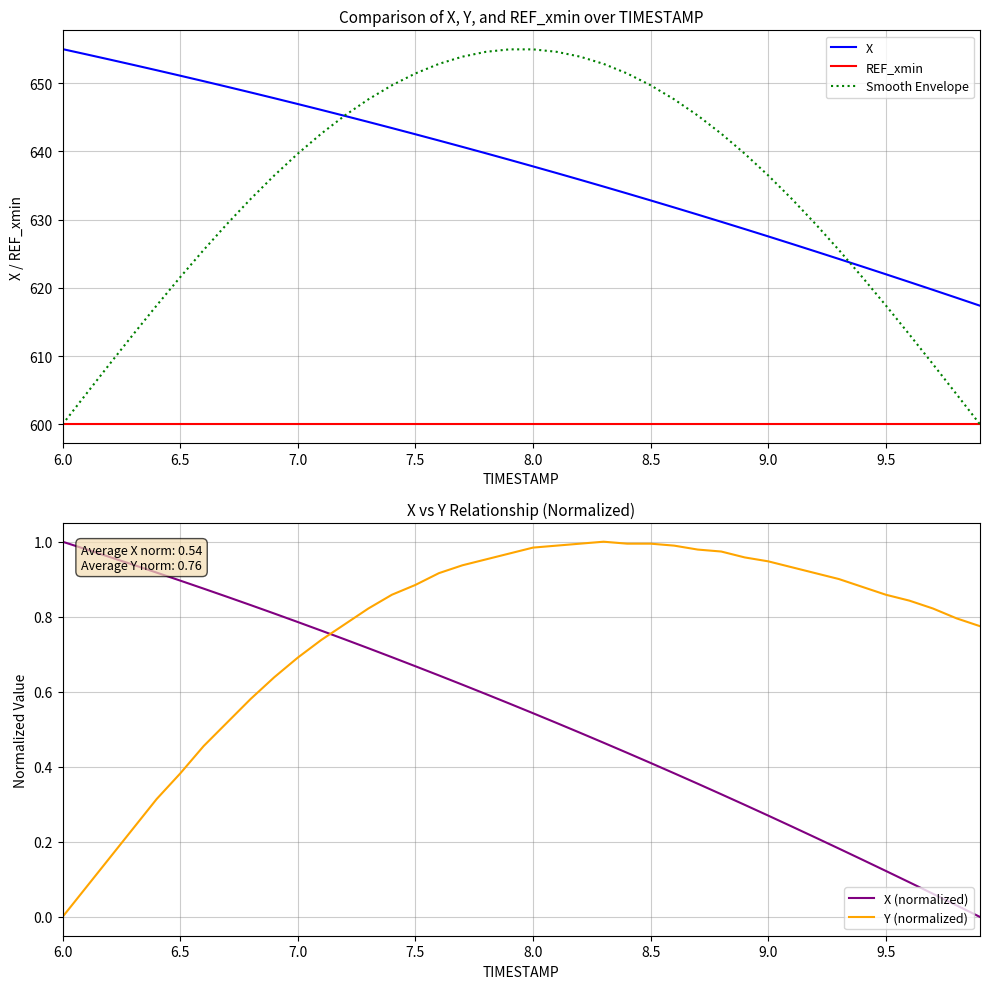

True or false: X has more than 0 points higher than both neighbors.

False